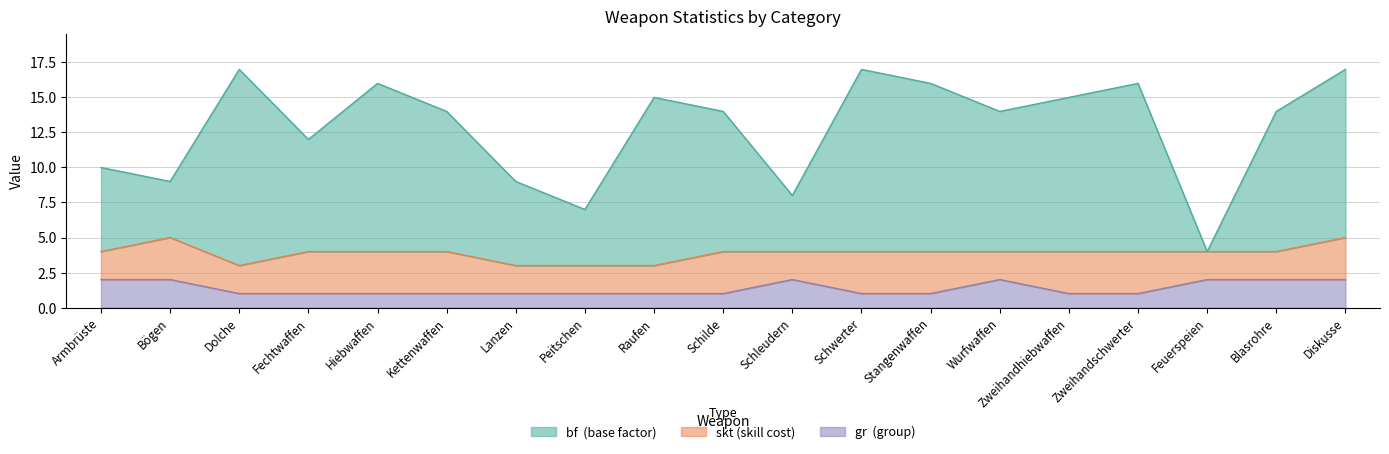

Where is the first local maximum for gr?

Schleudern